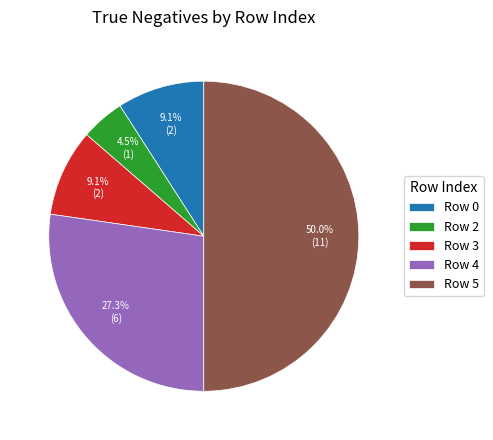

What percentage is NOT represented by Row 2?

95.5%